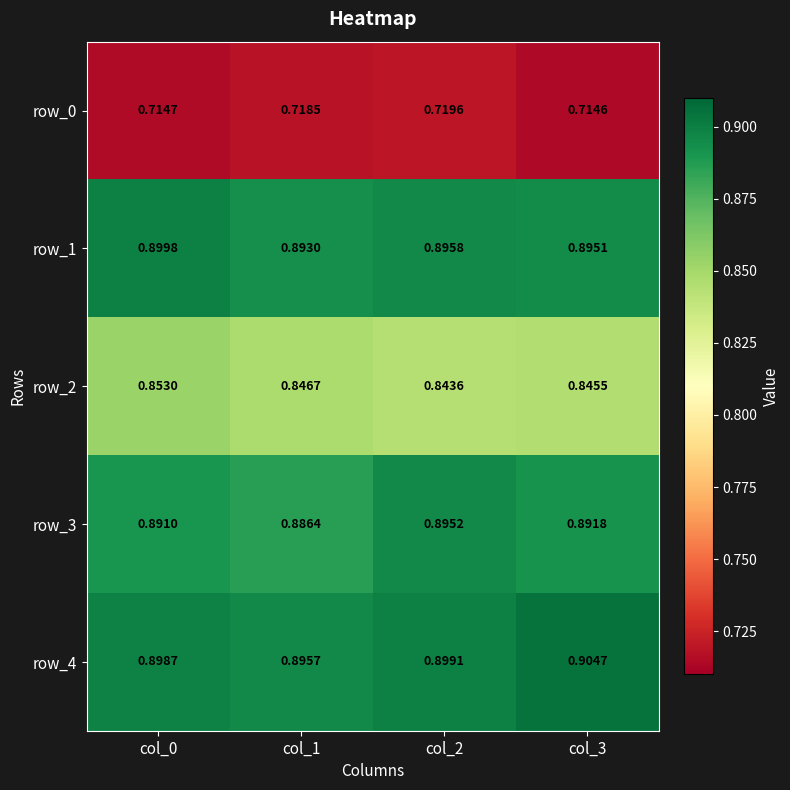

What is the total value across all series at col_2?

4.3